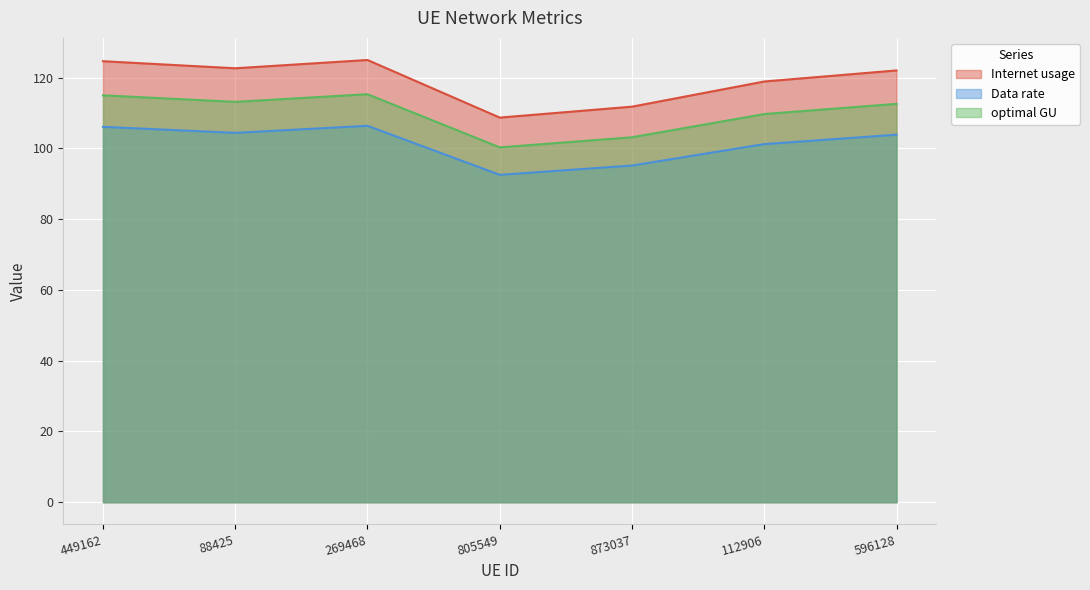

In optimal GU, how many points are lower than both neighbors (excluding endpoints)?

2